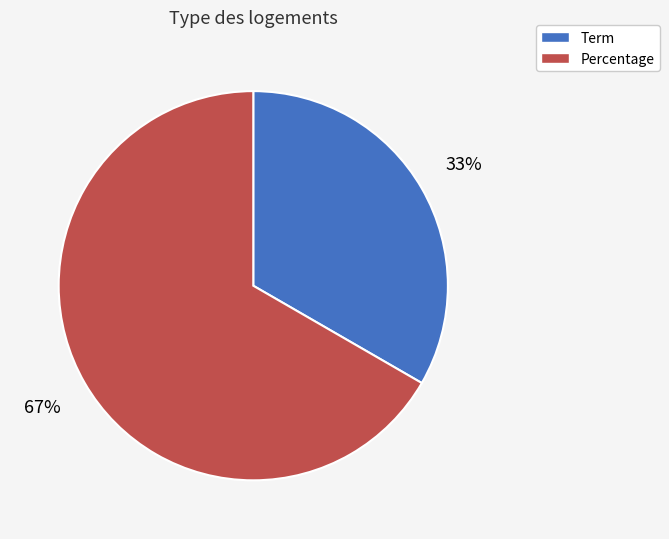

Rank the categories by value from highest to lowest.

Percentage, Term